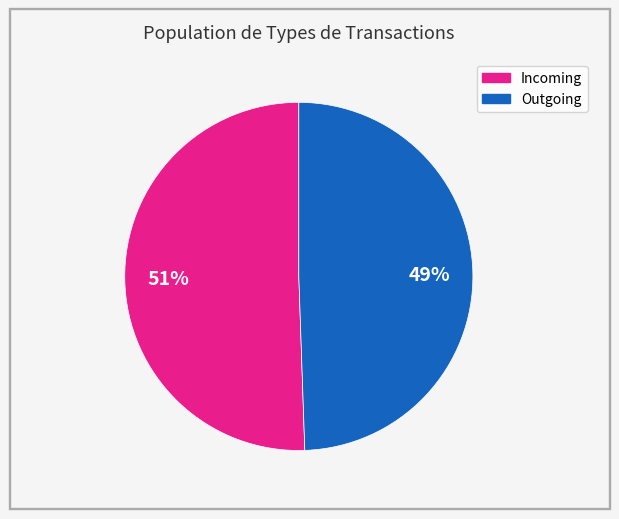

Is there a majority slice in this chart?

Yes